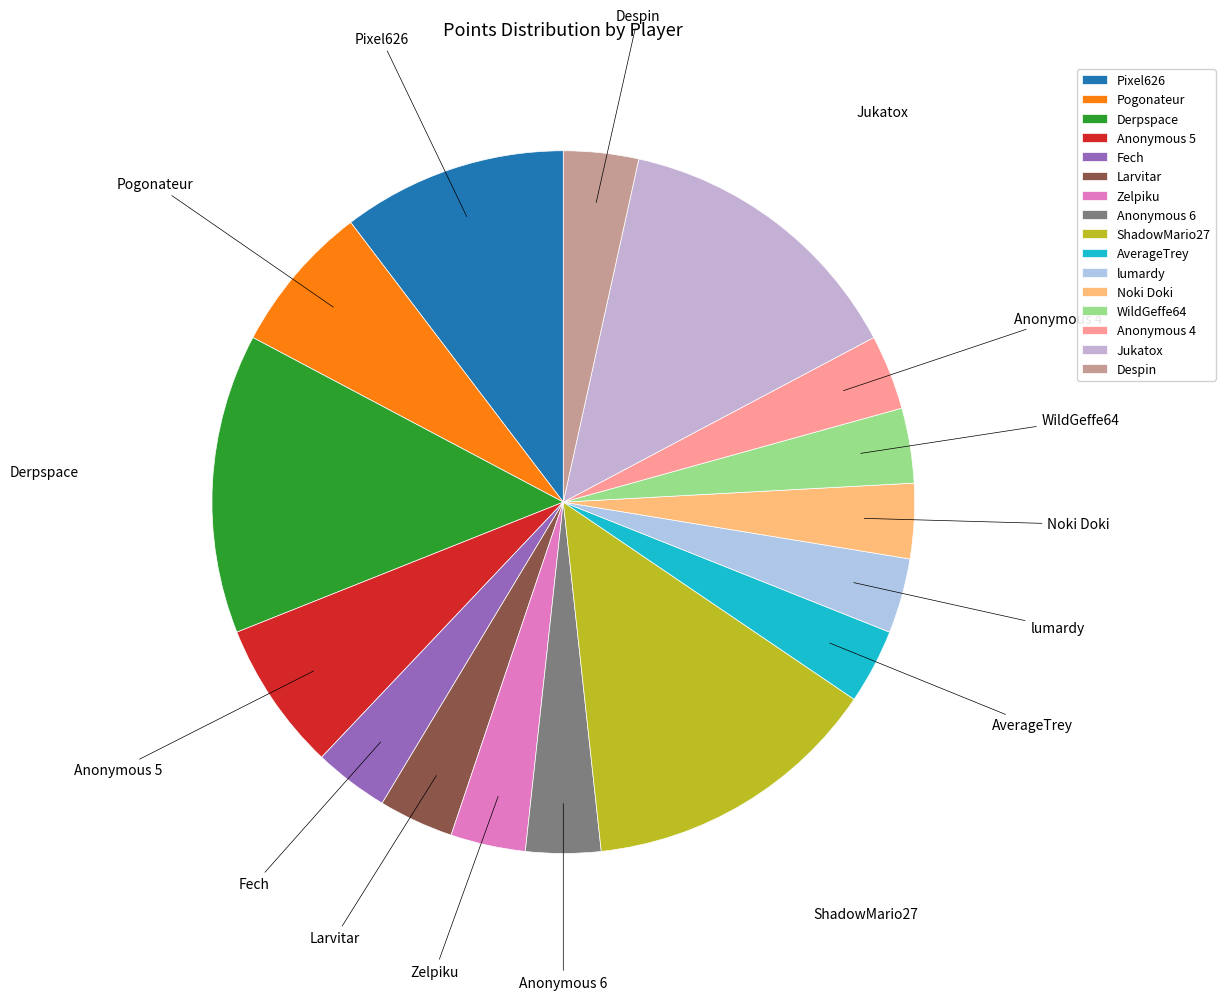

Do Fech and Anonymous 4 together represent more than half of the pie?

No